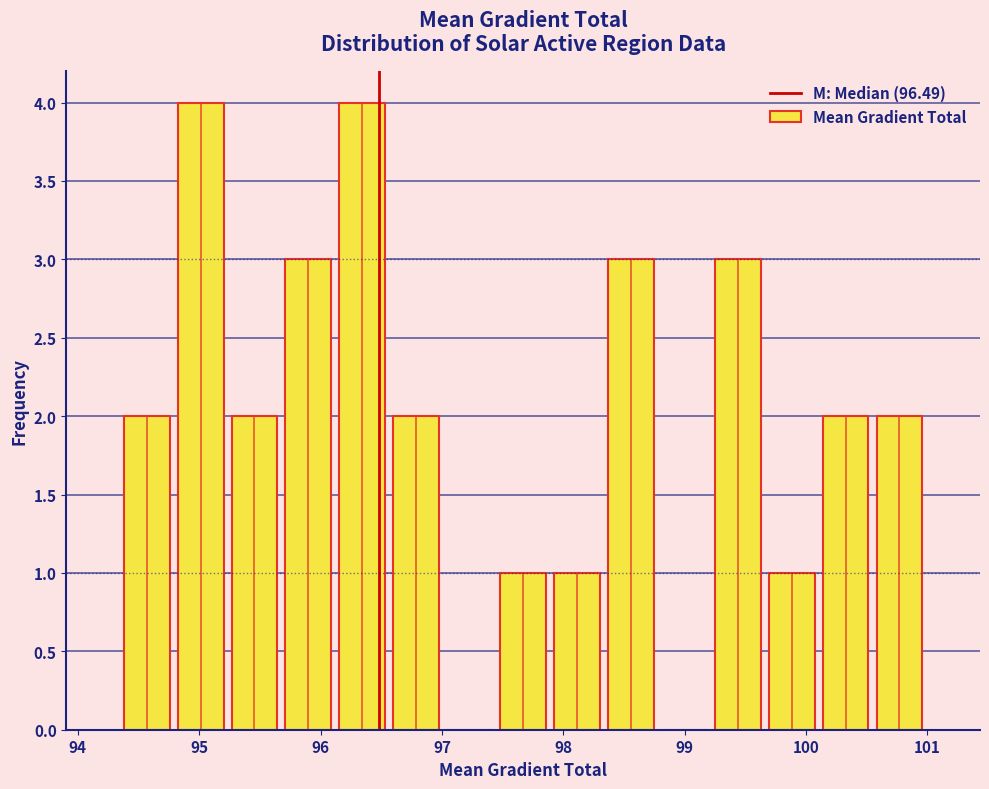

Reading left to right, transcribe this chart: for each bar, give the range it covers on the x-axis and its height. Neither the bar edges nor the heights are printed on the chart, so give them approximately, as read against the axes.

94.3 to 94.8: 2
94.8 to 95.2: 4
95.2 to 95.7: 2
95.7 to 96.1: 3
96.1 to 96.6: 4
96.6 to 97.0: 2
97.0 to 97.4: 0
97.4 to 97.9: 1
97.9 to 98.3: 1
98.3 to 98.8: 3
98.8 to 99.2: 0
99.2 to 99.7: 3
99.7 to 100.1: 1
100.1 to 100.5: 2
100.5 to 101.0: 2